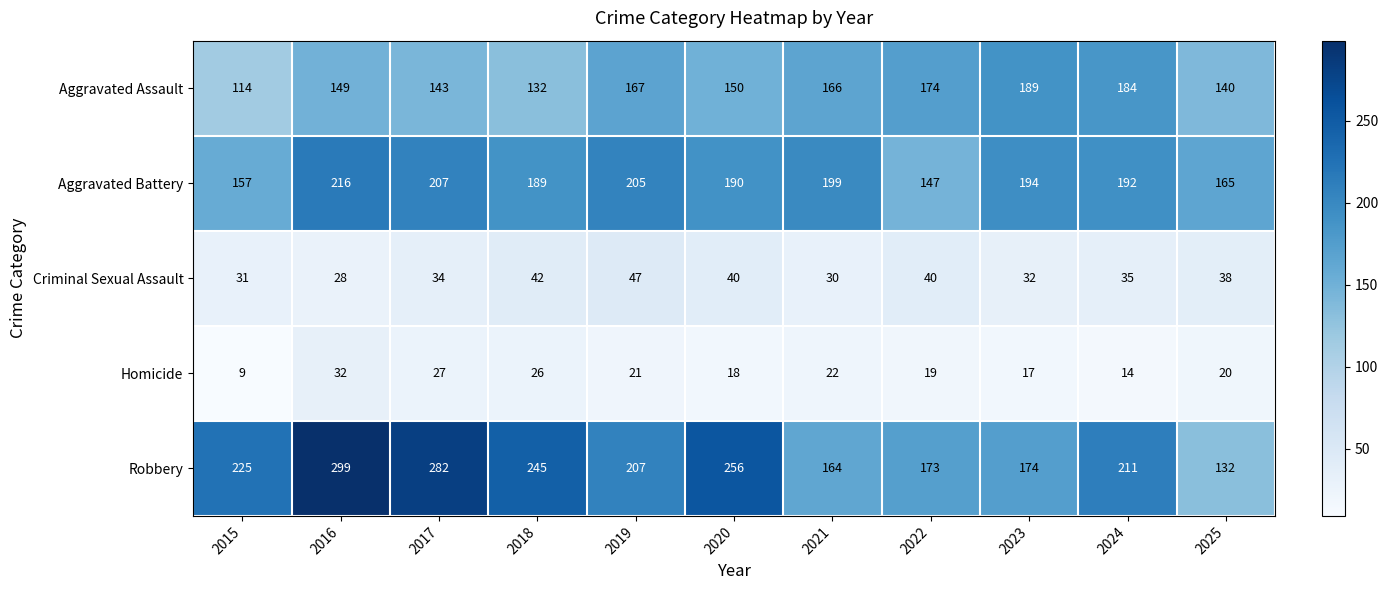

The Aggravated Assault series shows 132 at 2018. True or false?

True